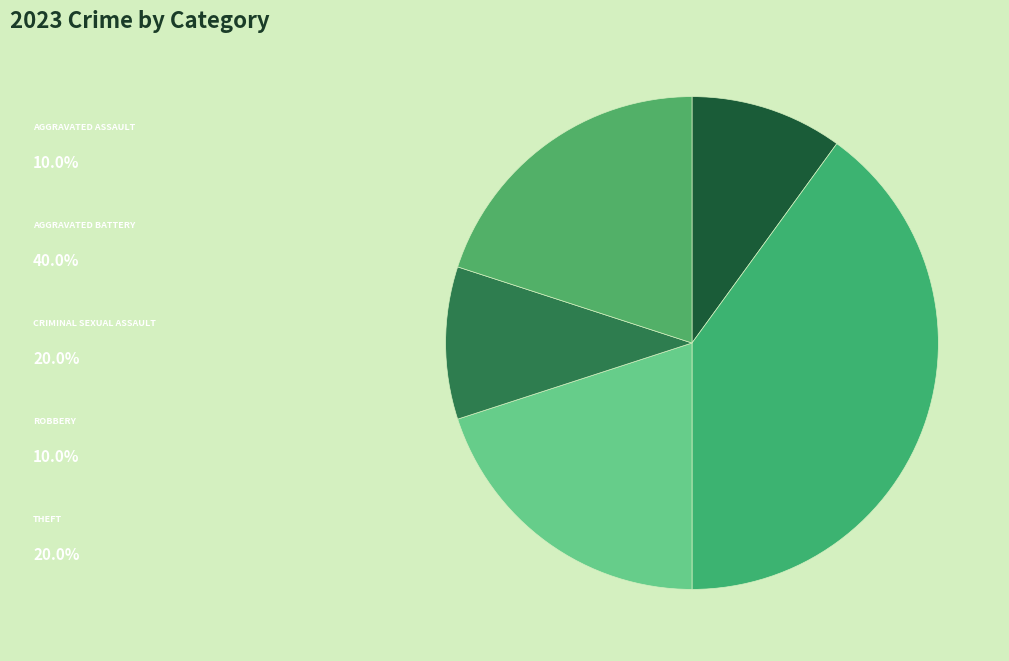

Count the number of slices in the pie.

5